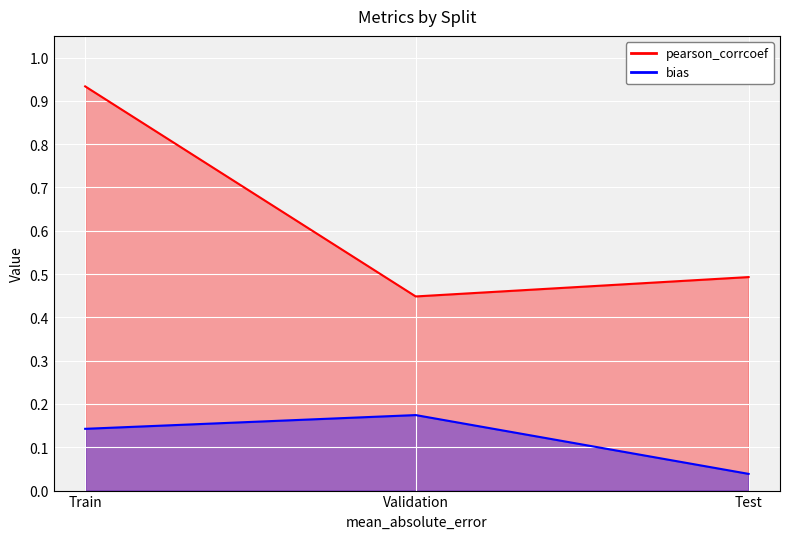

The value of pearson_corrcoef at Test is 0.3. True or false?

False